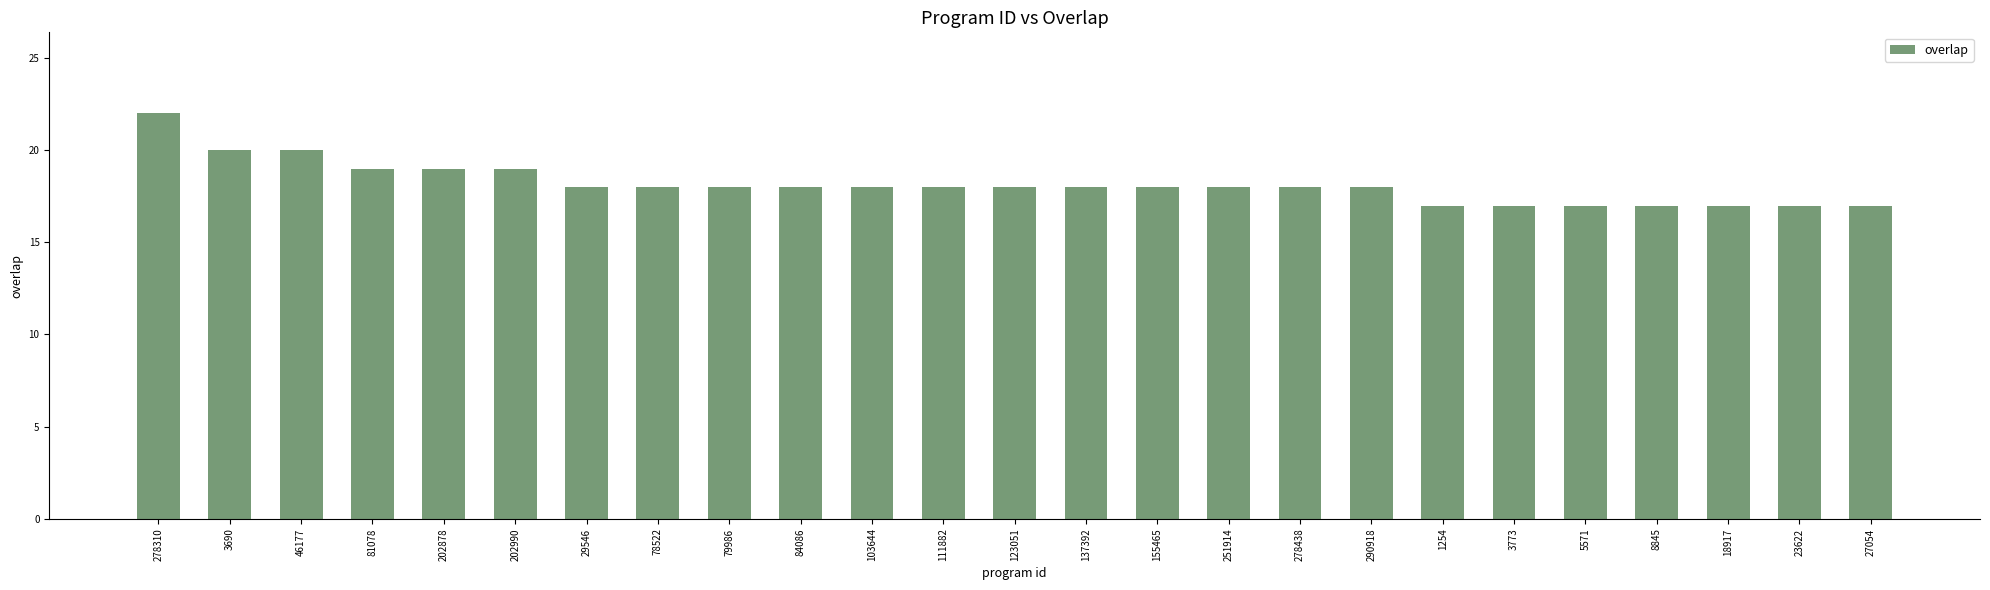

Are the bars horizontal?

No